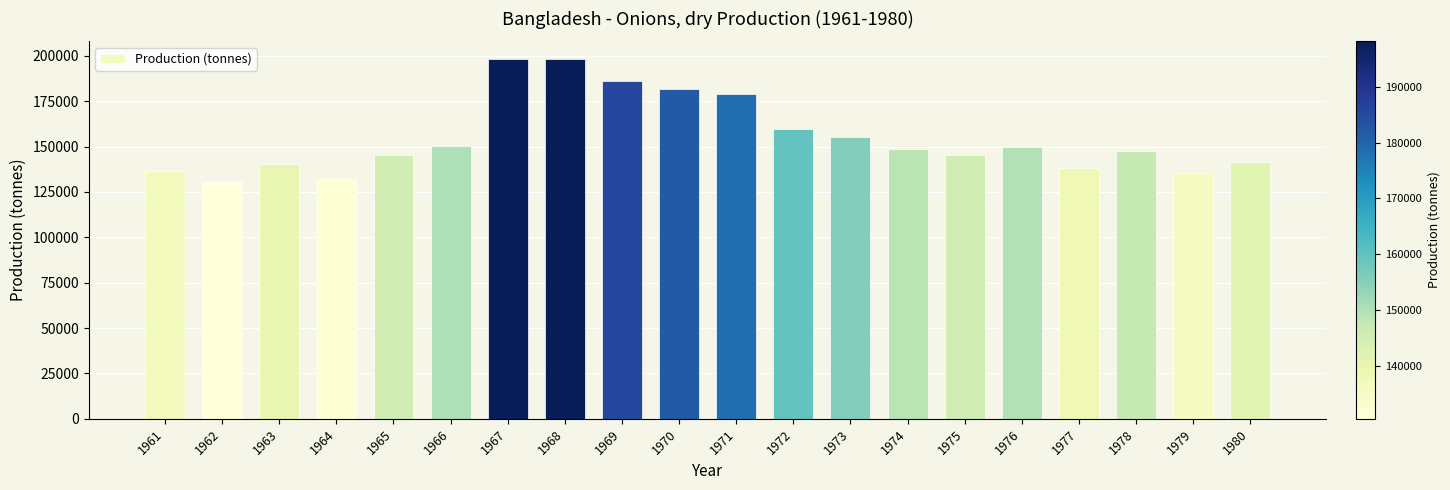

What is the change in value from 1969 to 1970?

-4000